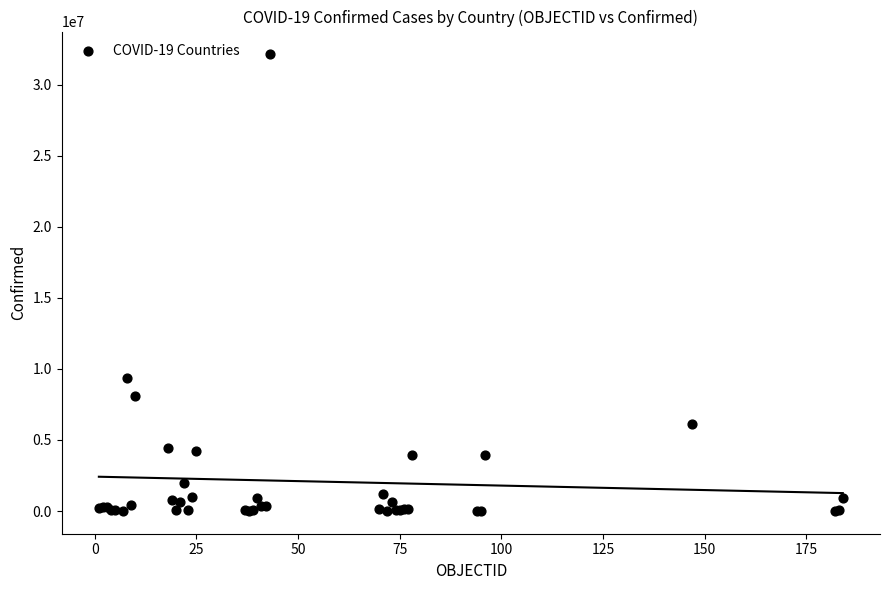

What Y value in the scatter plot is closest to 16068870?

9367172